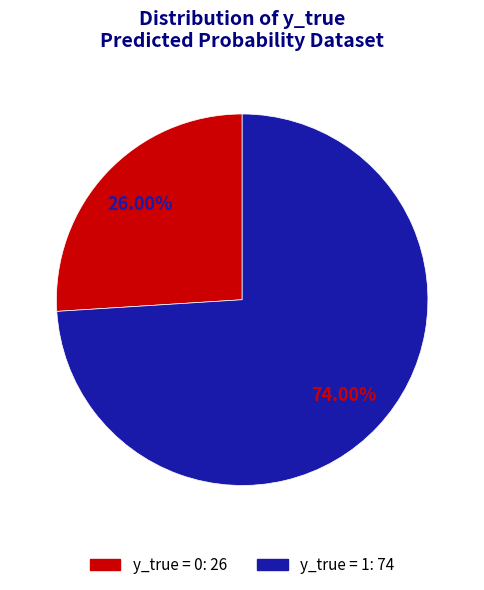

Is there any slice that represents more than half of the pie?

Yes